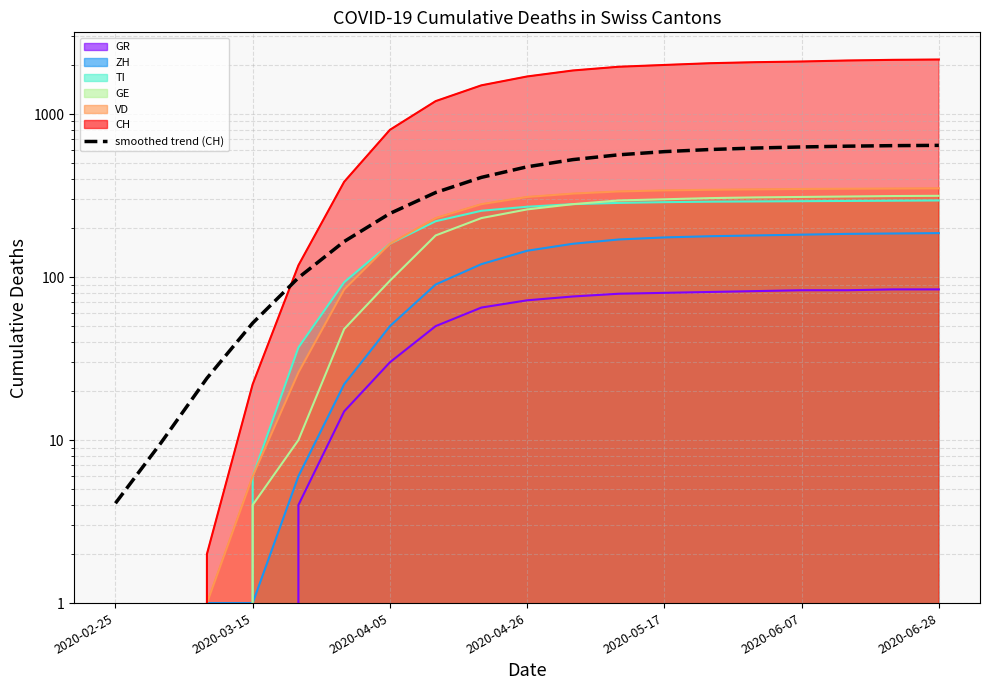

What is the difference between the maximum and minimum values?

638.3